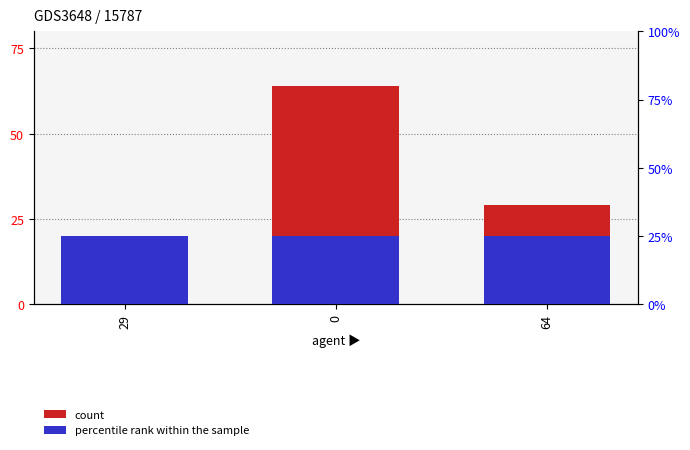

List the series in order of their overall mean, highest first.

count, percentile rank within the sample